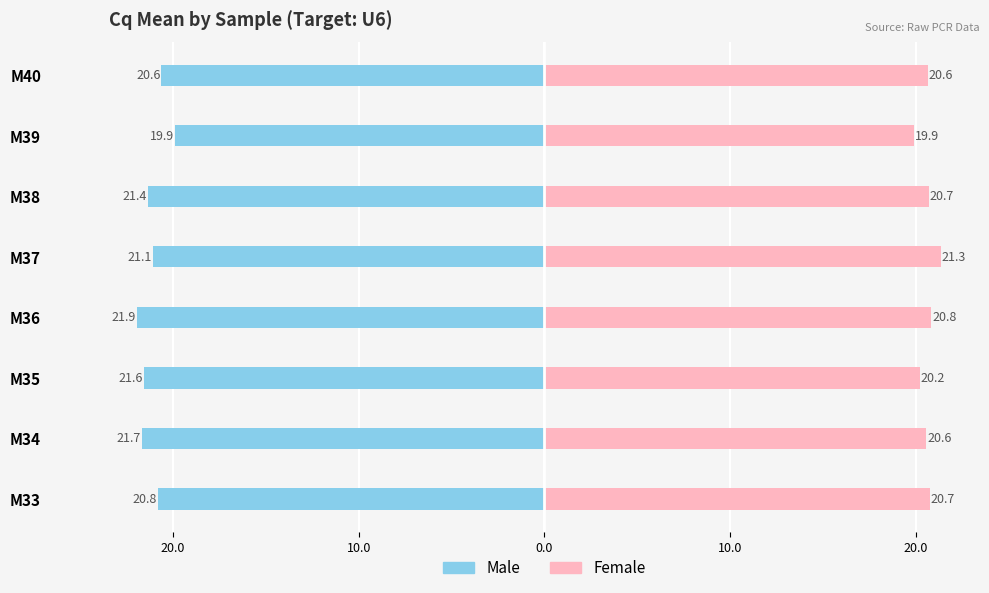

The Female series shows 29.6 at M33. True or false?

False